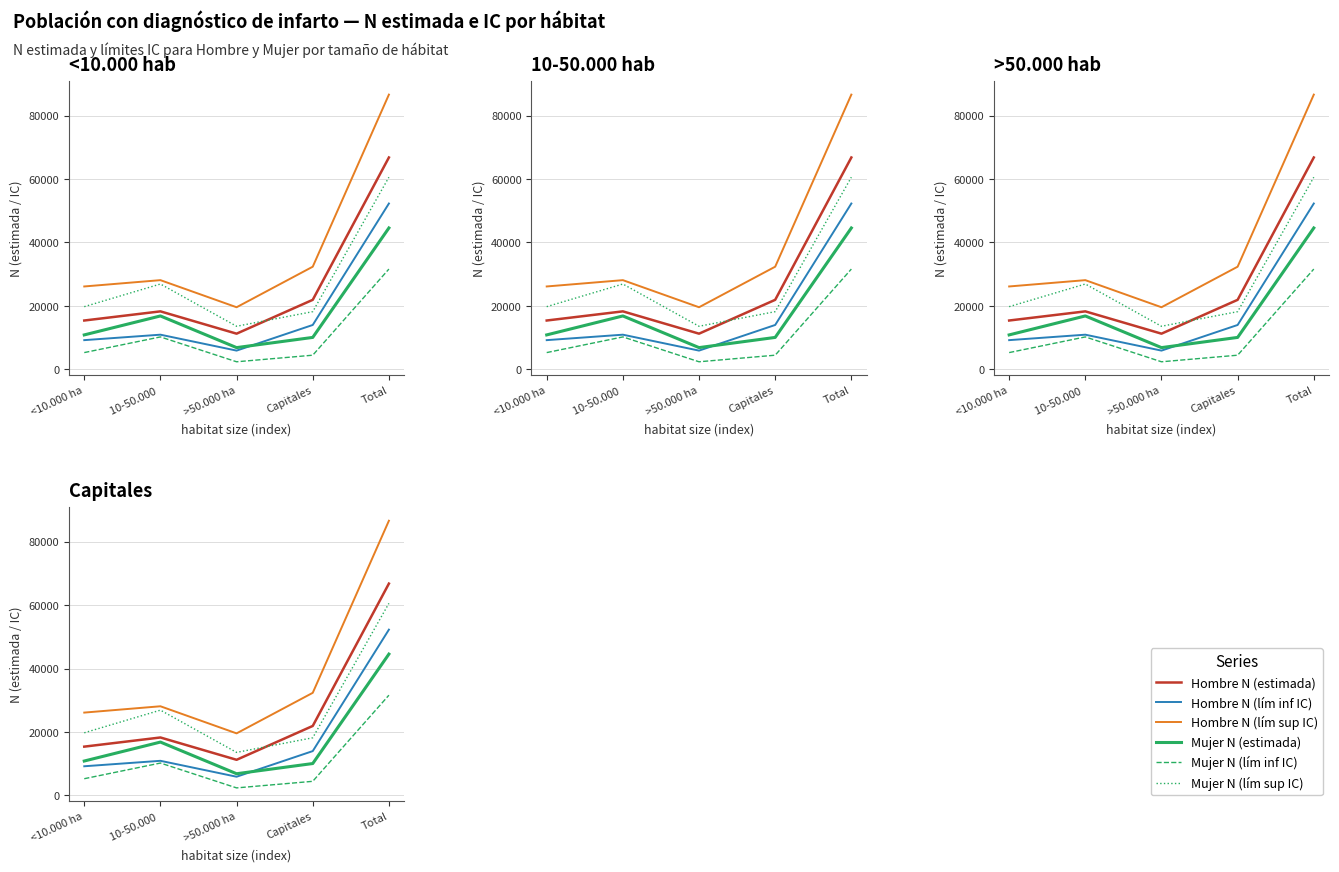

At which category does the chart reach its peak across all series?

Total